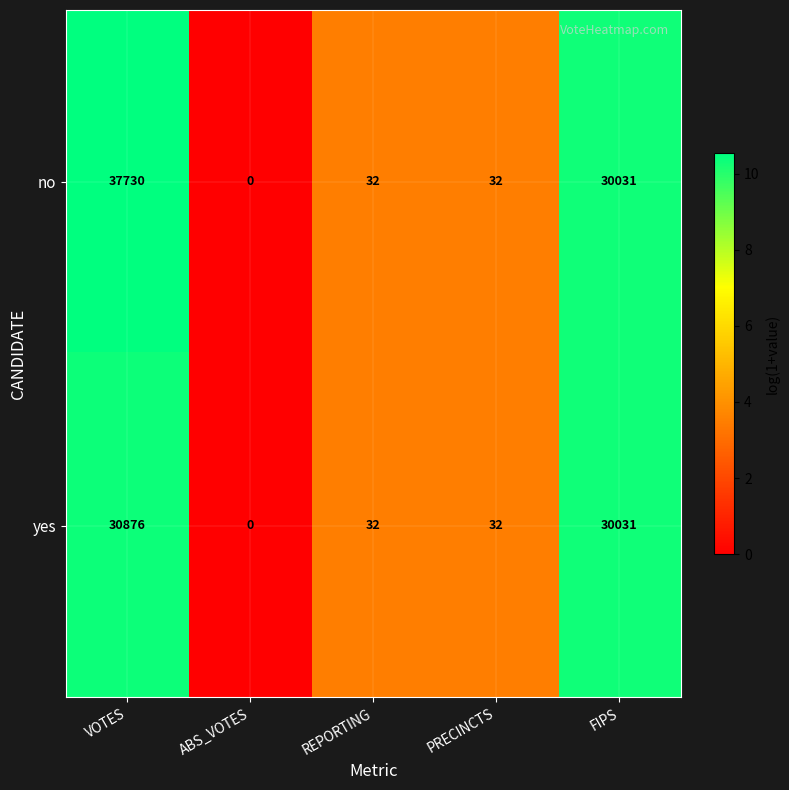

Is it true that yes equals 18 at REPORTING?

False